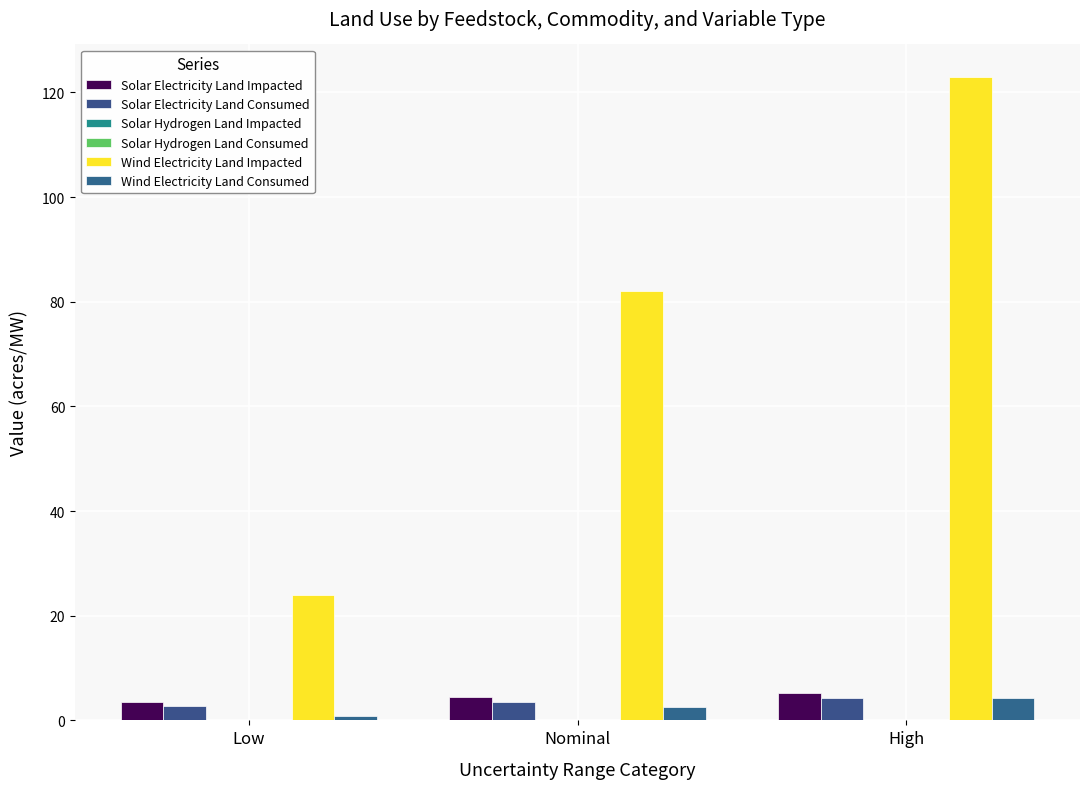

How many groups of bars are there?

3